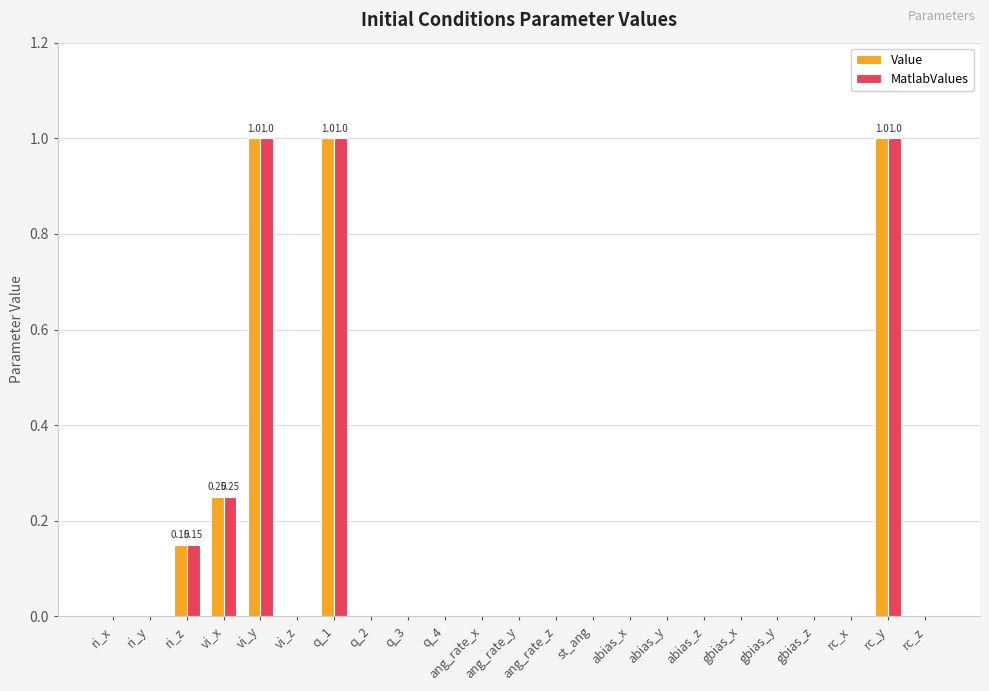

What is the sum of all Value values?

3.4